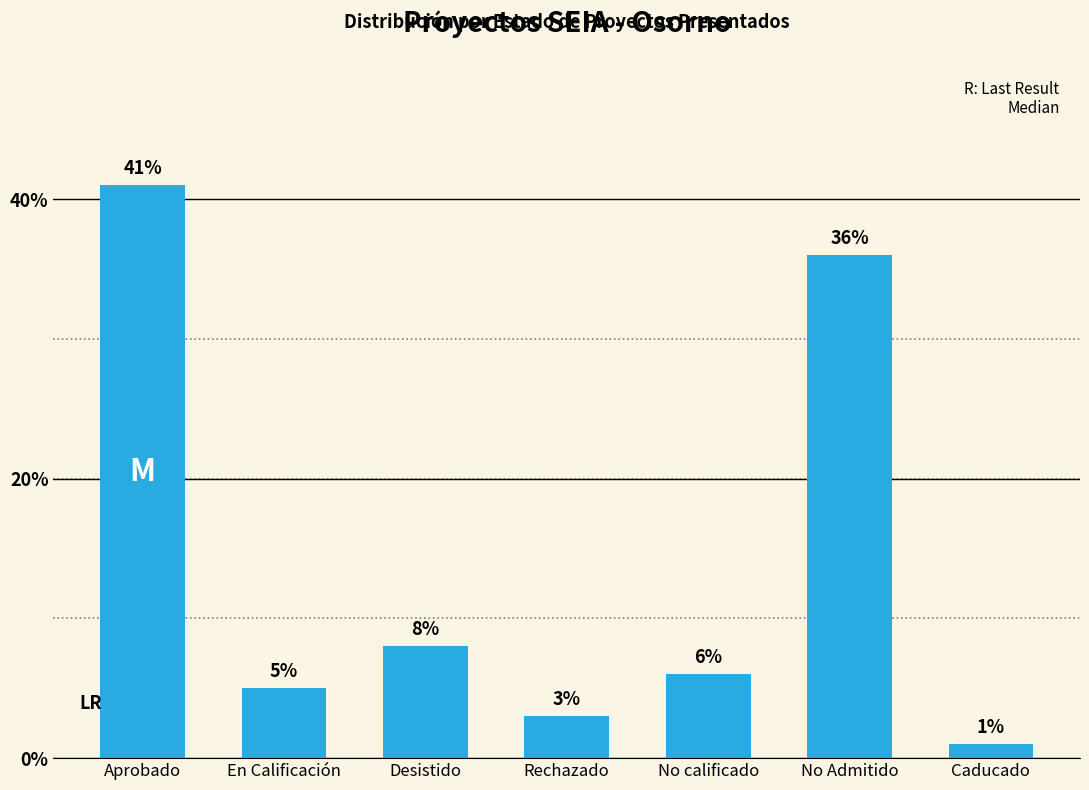

How many bars are there in total?

7